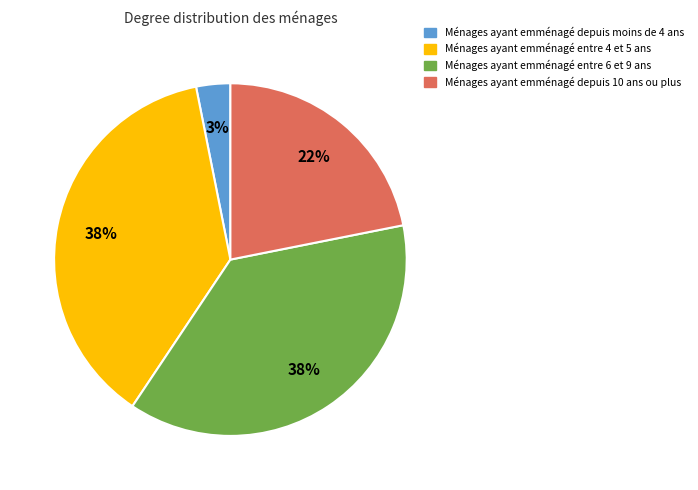

True or false: Ménages ayant emménagé entre 6 et 9 ans accounts for 38% of the total.

True